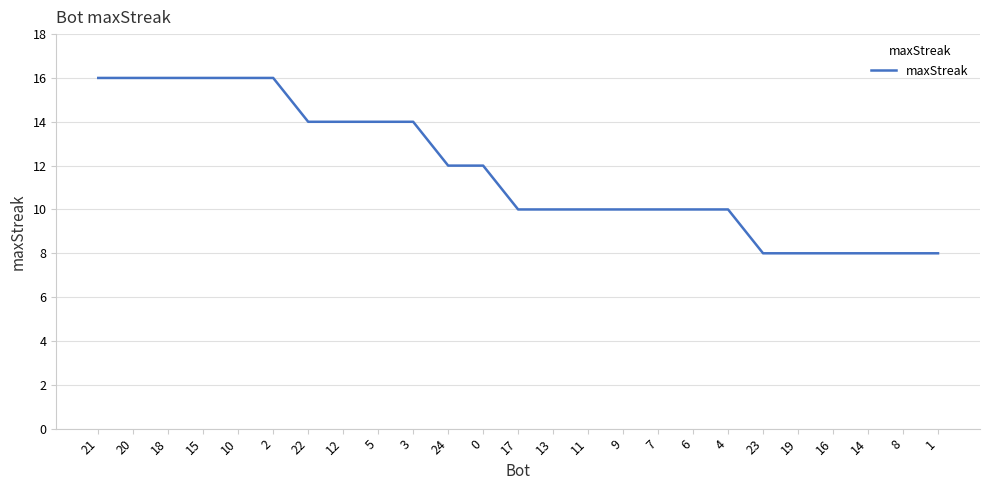

Reading right to left, extract all data points from this chart.

1=8	8=8	14=8	16=8	19=8	23=8	4=10	6=10	7=10	9=10	11=10	13=10	17=10	0=12	24=12	3=14	5=14	12=14	22=14	2=16	10=16	15=16	18=16	20=16	21=16